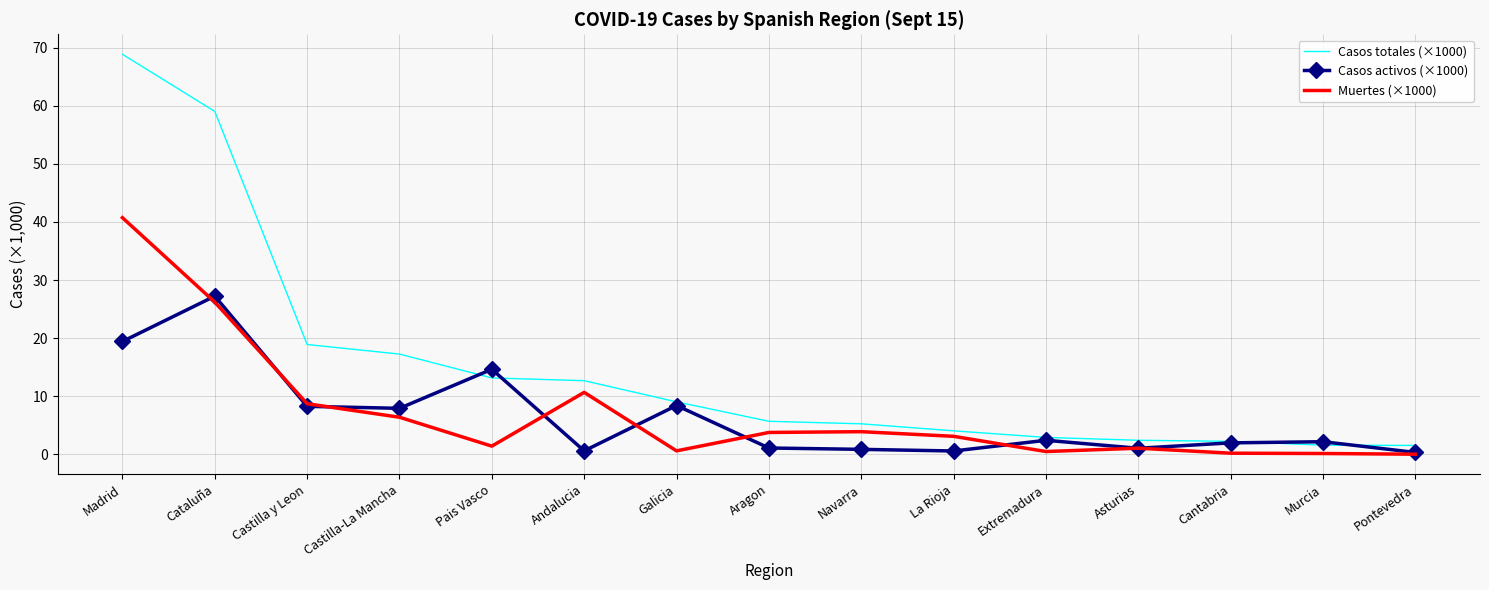

What is the maximum value for Casos activos (×1000)?

27.2